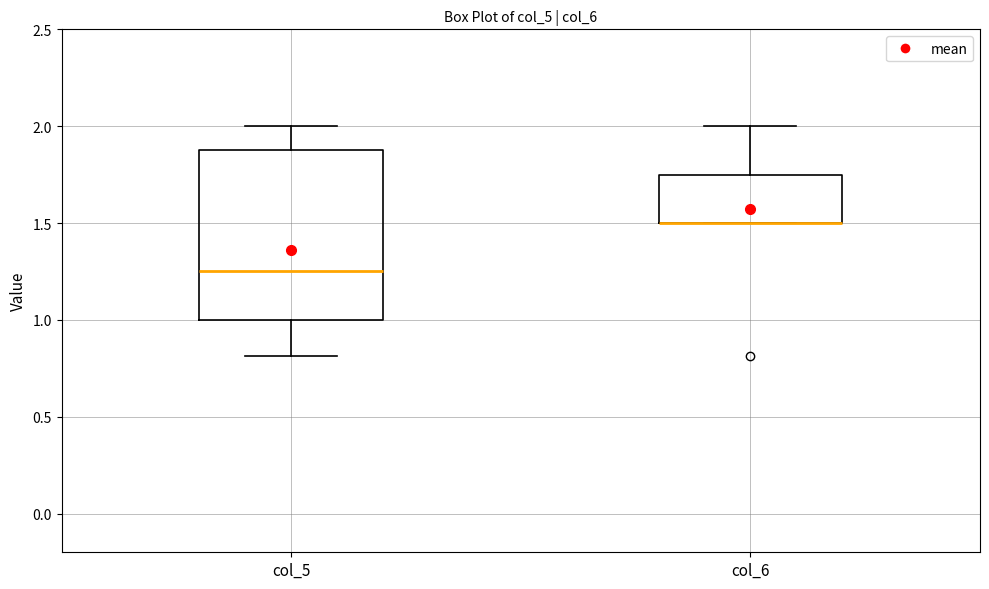

Reading left to right, transcribe this box plot: for each box, give where its median line is, the range the box spans, and where its two whiskers end, as read against the y-axis. The values are not printed on the chart, so give them approximately, as read against the axis.

col_5: median 1.25, box 1.00 to 1.90, whiskers 0.80 to 2.00
col_6: median 1.50 (drawn on the box's lower edge), box 1.50 to 1.75, whiskers 1.50 to 2.00